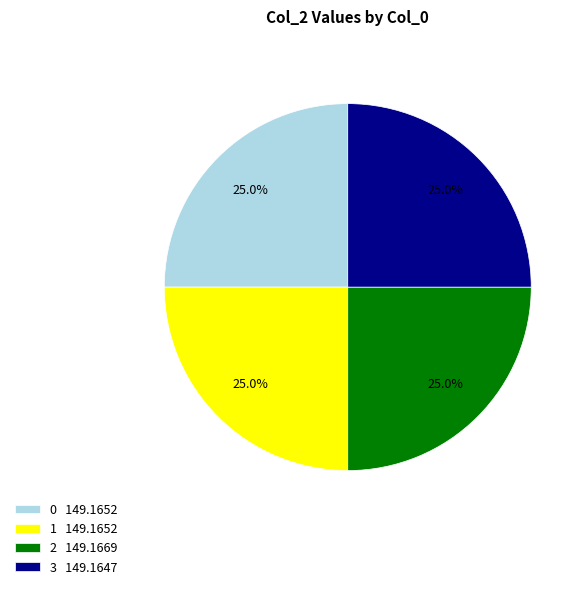

Is 0 149.1652 the majority of the pie?

No